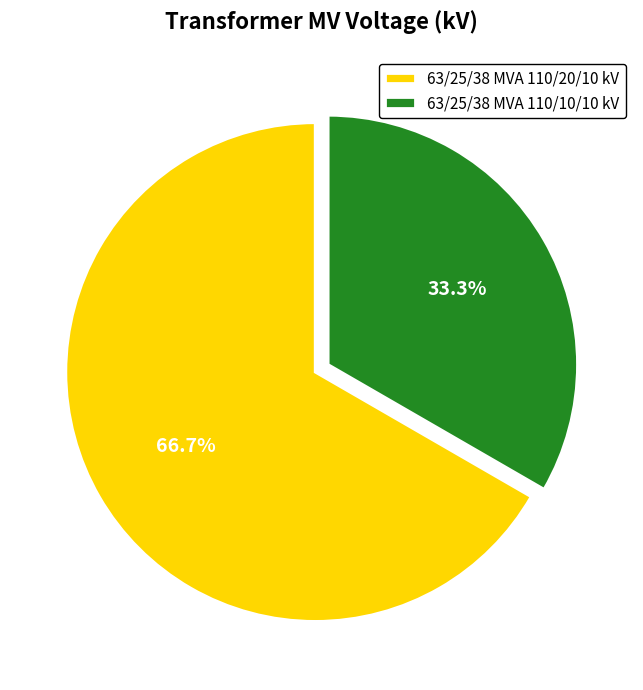

Rank the categories by value from lowest to highest.

63/25/38 MVA 110/10/10 kV, 63/25/38 MVA 110/20/10 kV